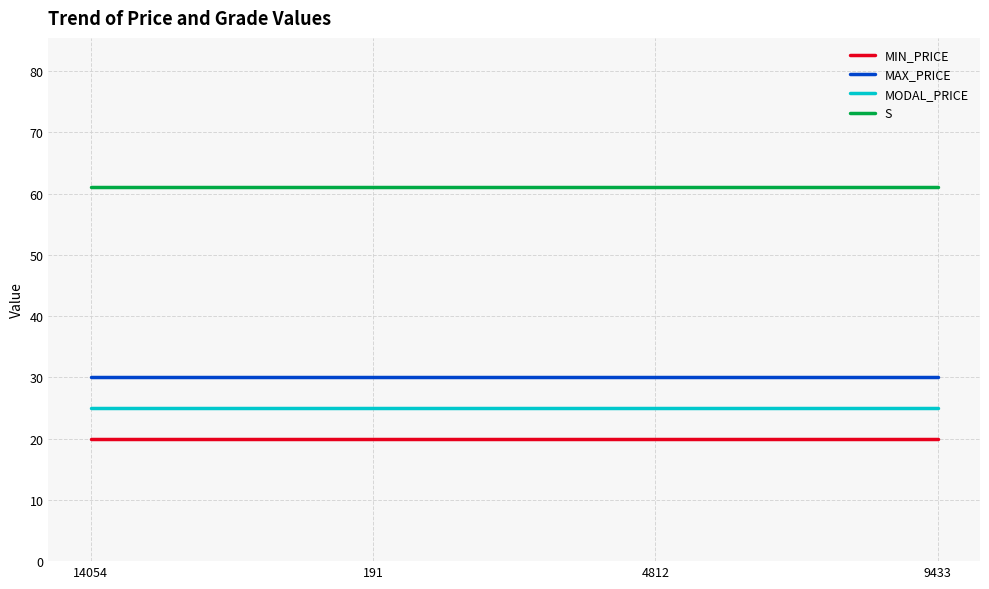

Reading right to left, extract all data points from this chart.

MIN_PRICE: 20	20	20	20
MAX_PRICE: 30	30	30	30
MODAL_PRICE: 25	25	25	25
S: 61	61	61	61